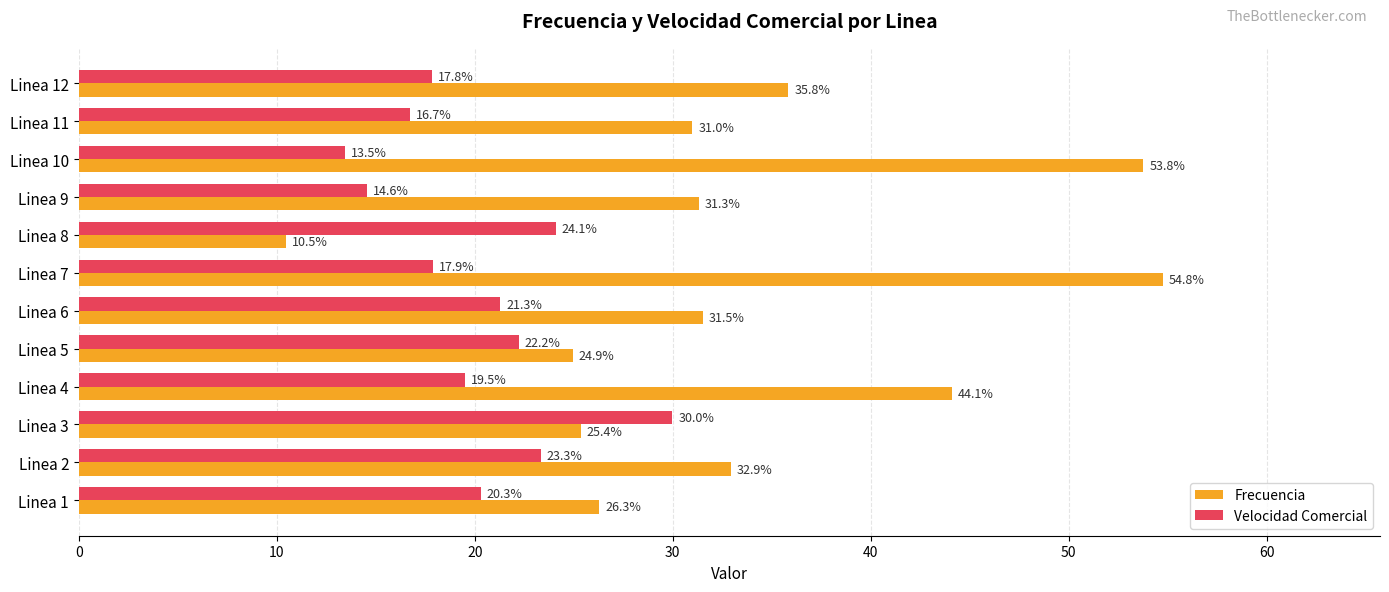

What is the difference between the Frecuencia values at Linea 7 and Linea 8?

44.3